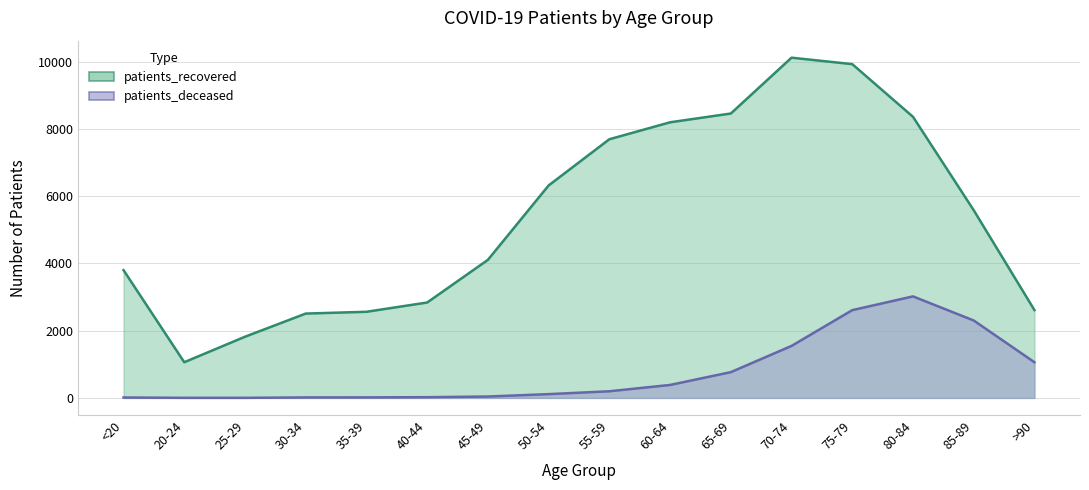

True or false: patients_recovered has more than 0 points higher than both neighbors.

True